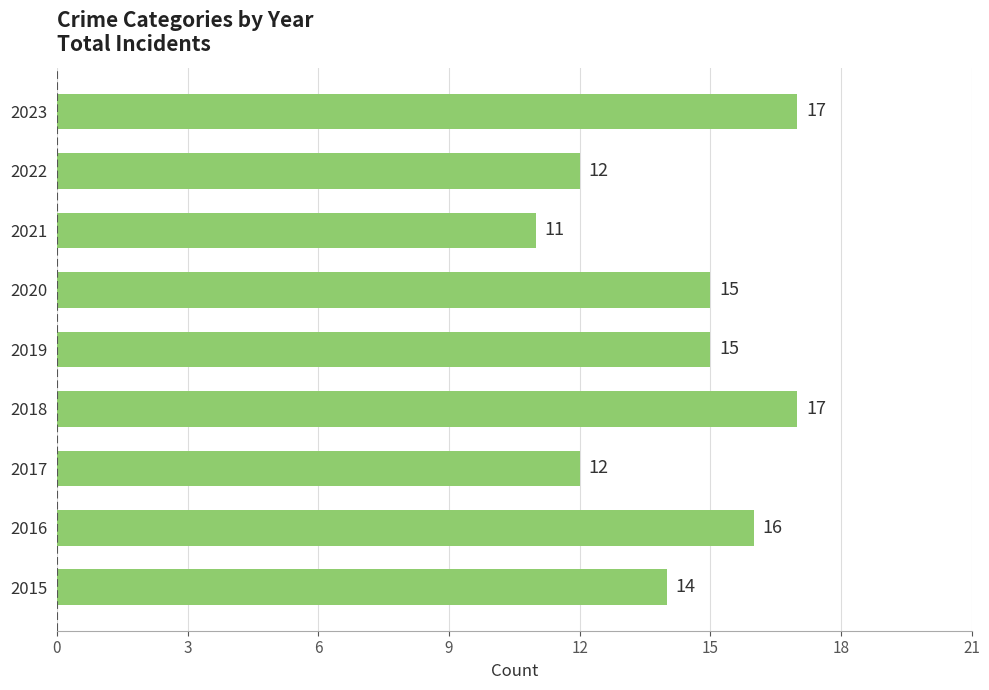

The chart shows a value of 15 at 2021. True or false?

False